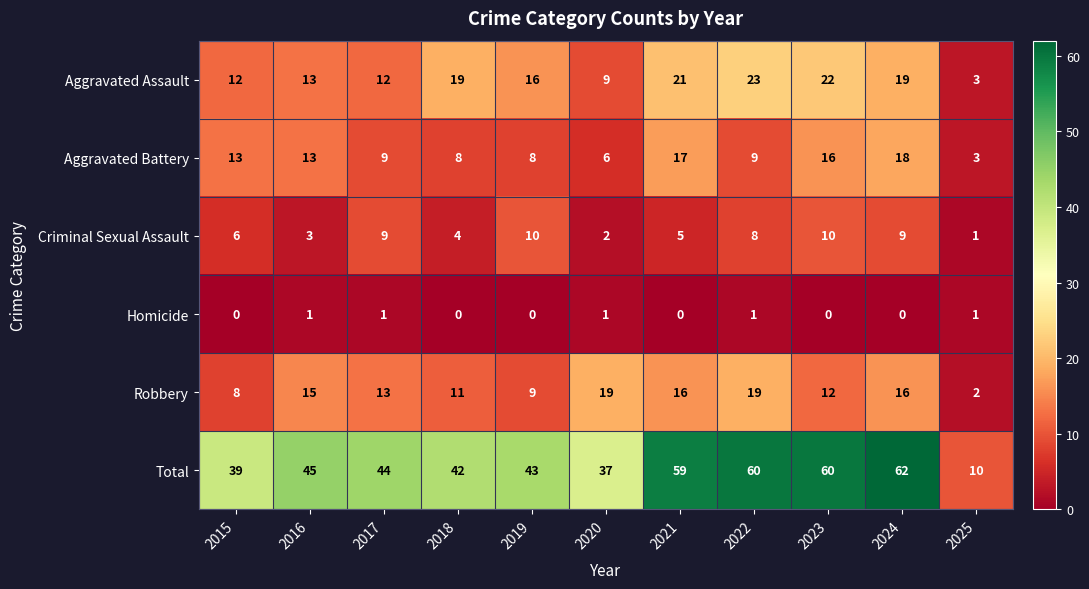

Which series changed the most between 2019 and 2025?

Total